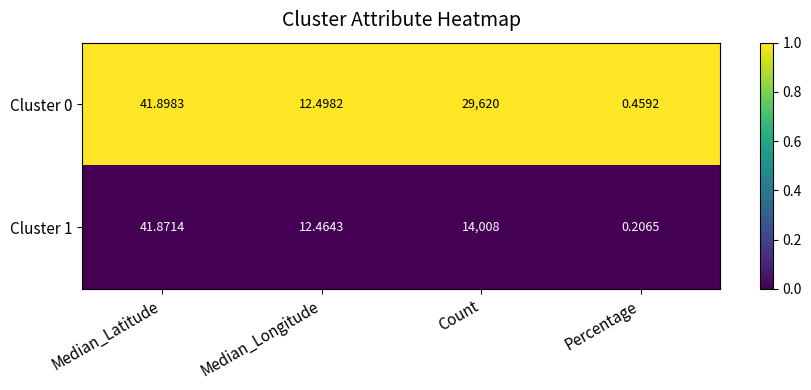

Rank the categories by Cluster 1 value from lowest to highest.

Percentage, Median_Longitude, Median_Latitude, Count